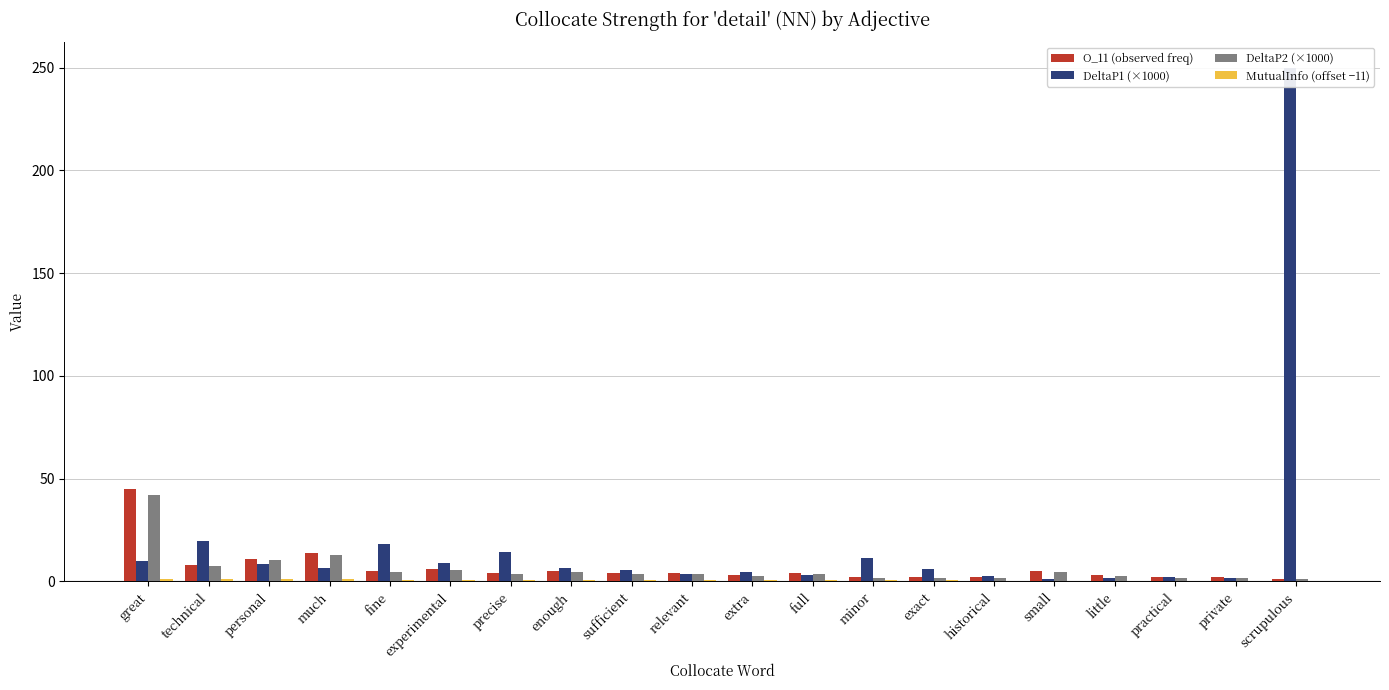

Reading left to right, transcribe all the data shown in this chart.

O_11 (observed freq): great=45.0	technical=8.0	personal=11.0	much=14.0	fine=5.0	experimental=6.0	precise=4.0	enough=5.0	sufficient=4.0	relevant=4.0	extra=3.0	full=4.0	minor=2.0	exact=2.0	historical=2.0	small=5.0	little=3.0	practical=2.0	private=2.0	scrupulous=1.0
DeltaP1 (×1000): great=10.0	technical=19.8	personal=8.3	much=6.5	fine=18.0	experimental=8.9	precise=14.1	enough=6.6	sufficient=5.4	relevant=3.5	extra=4.7	full=3.2	minor=11.2	exact=6.2	historical=2.5	small=1.3	little=1.6	practical=2.2	private=1.8	scrupulous=249.9
DeltaP2 (×1000): great=42.3	technical=7.6	personal=10.3	much=13.1	fine=4.7	experimental=5.6	precise=3.8	enough=4.7	sufficient=3.7	relevant=3.7	extra=2.8	full=3.7	minor=1.9	exact=1.9	historical=1.8	small=4.3	little=2.6	practical=1.8	private=1.8	scrupulous=1.0
MutualInfo (offset −11): great=1.2	technical=1.0	personal=1.0	much=0.9	fine=0.9	experimental=0.8	precise=0.8	enough=0.7	sufficient=0.7	relevant=0.6	extra=0.6	full=0.6	minor=0.5	exact=0.5	historical=0.3	small=0.3	little=0.3	practical=0.3	private=0.3	scrupulous=0.3